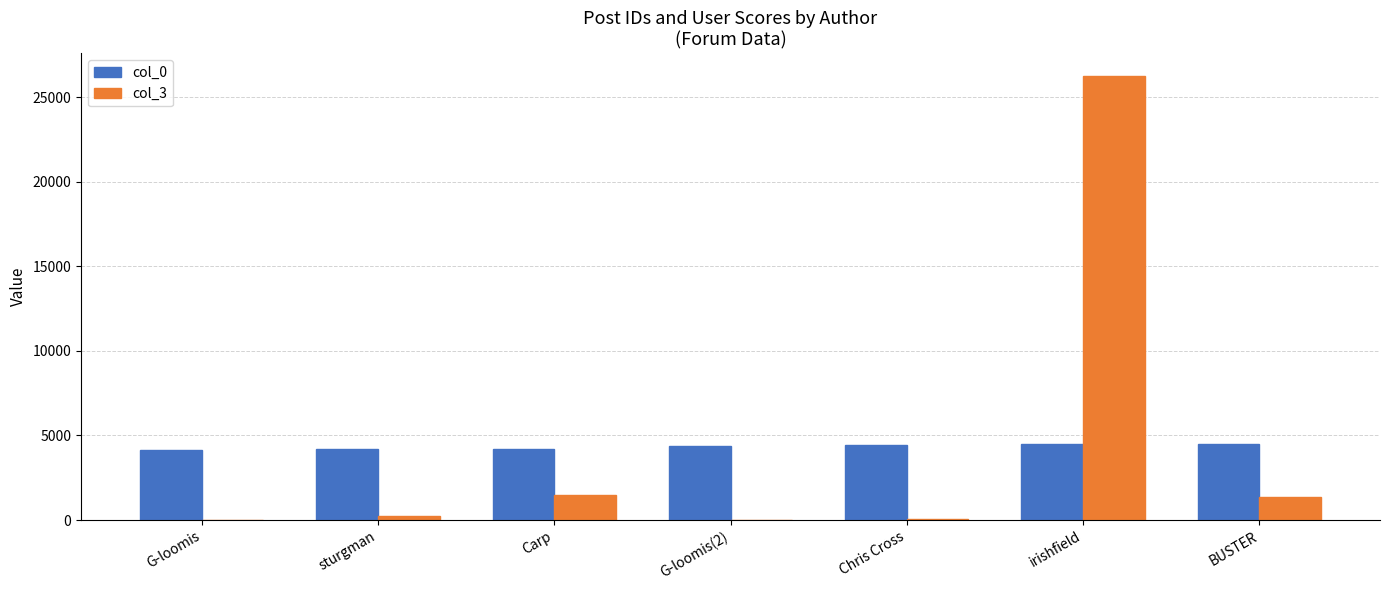

What is the sum of the col_3 values at Chris Cross and sturgman?

295